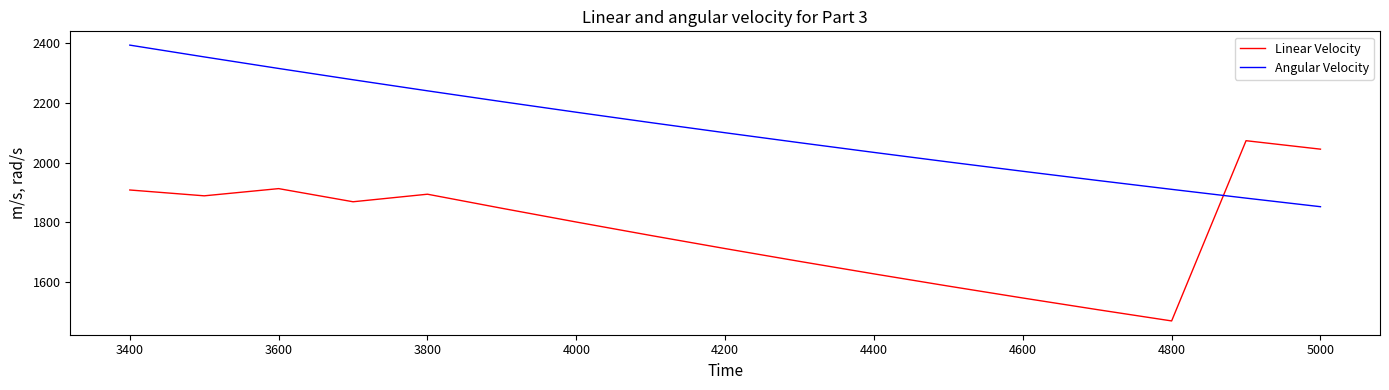

How many values in the Angular Velocity series exceed 2099?

9